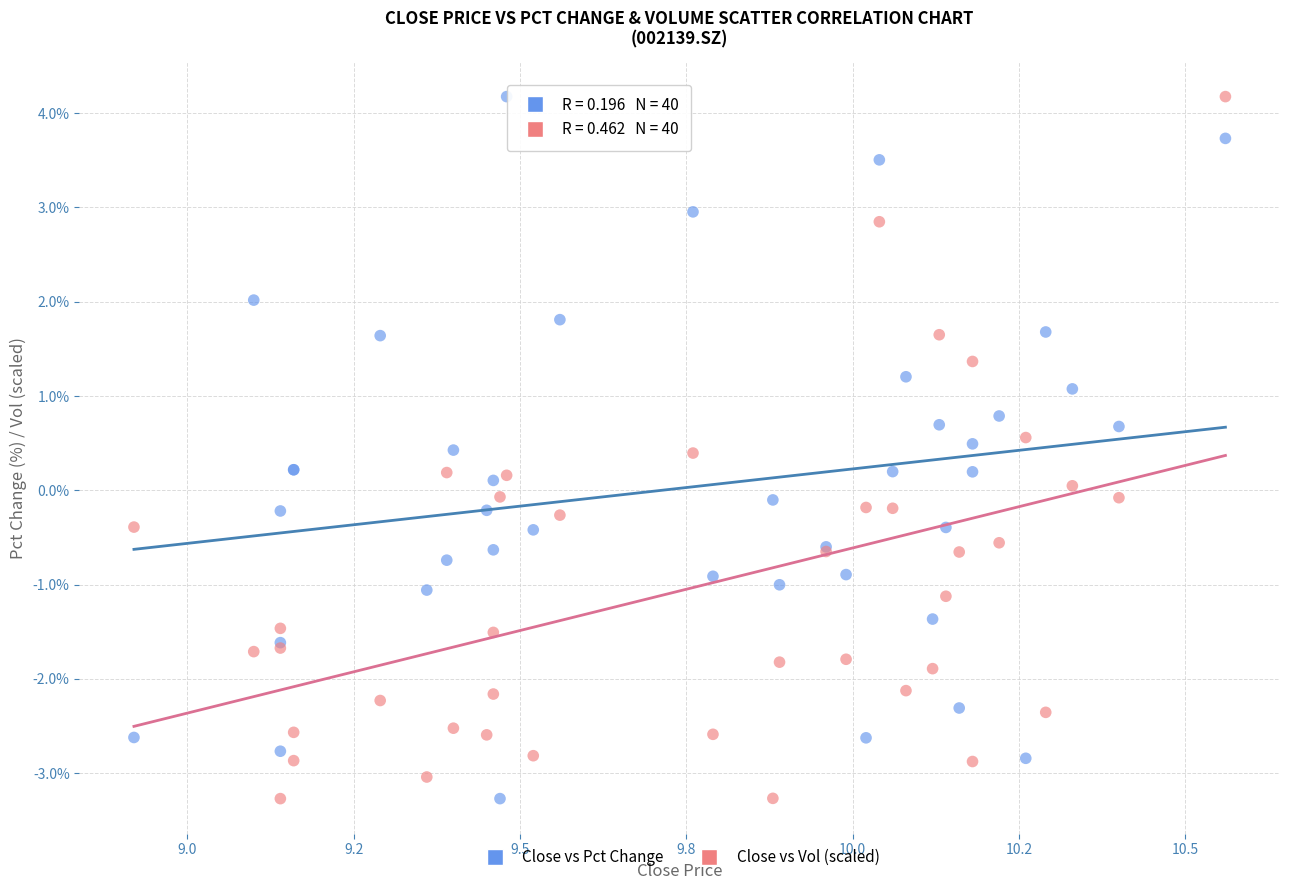

What is the X range (max minus min) for the scatter plot?

1.6